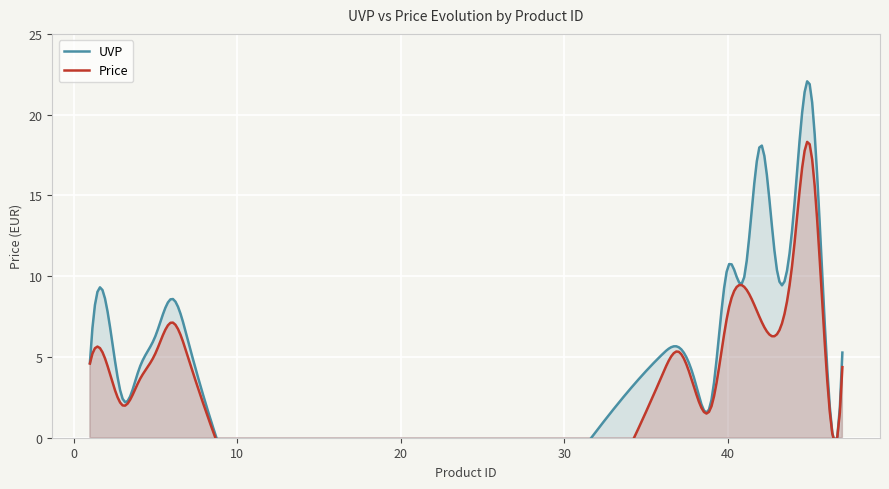

In UVP, how many points are higher than both neighbors (excluding endpoints)?

5